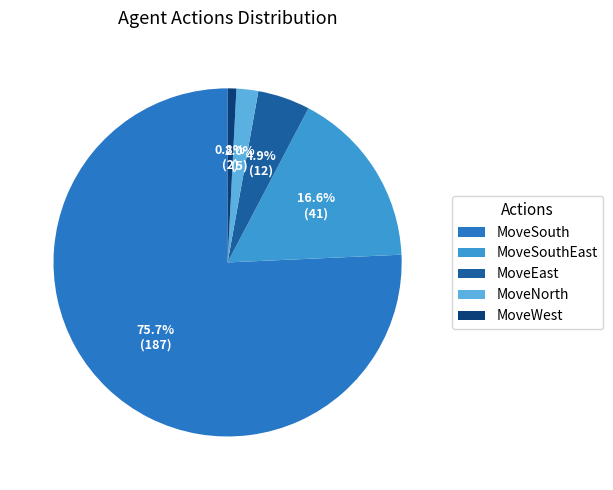

Which slice represents more than half of the pie?

MoveSouth